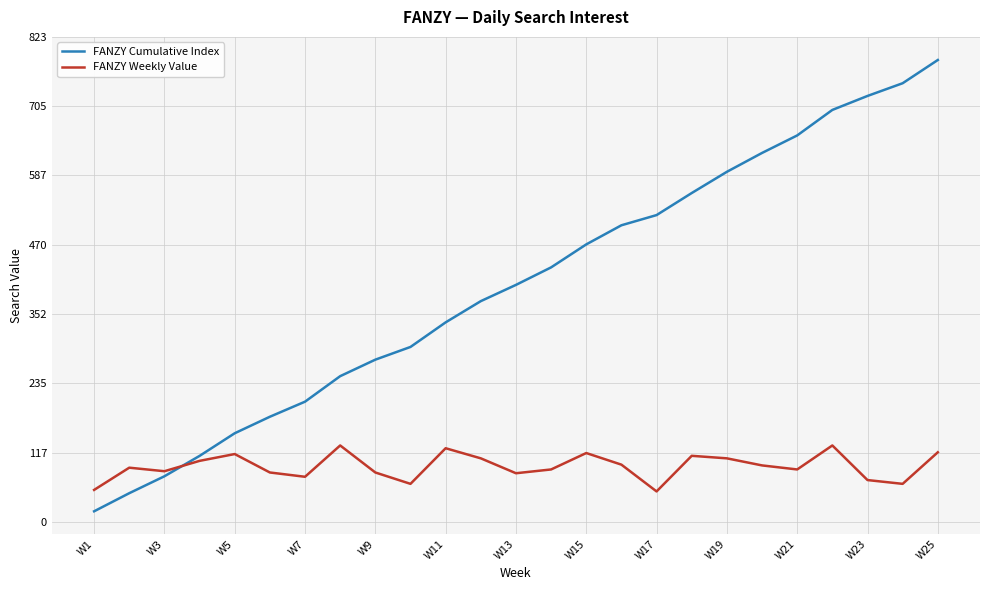

Which series has the widest spread of values?

FANZY Cumulative Index